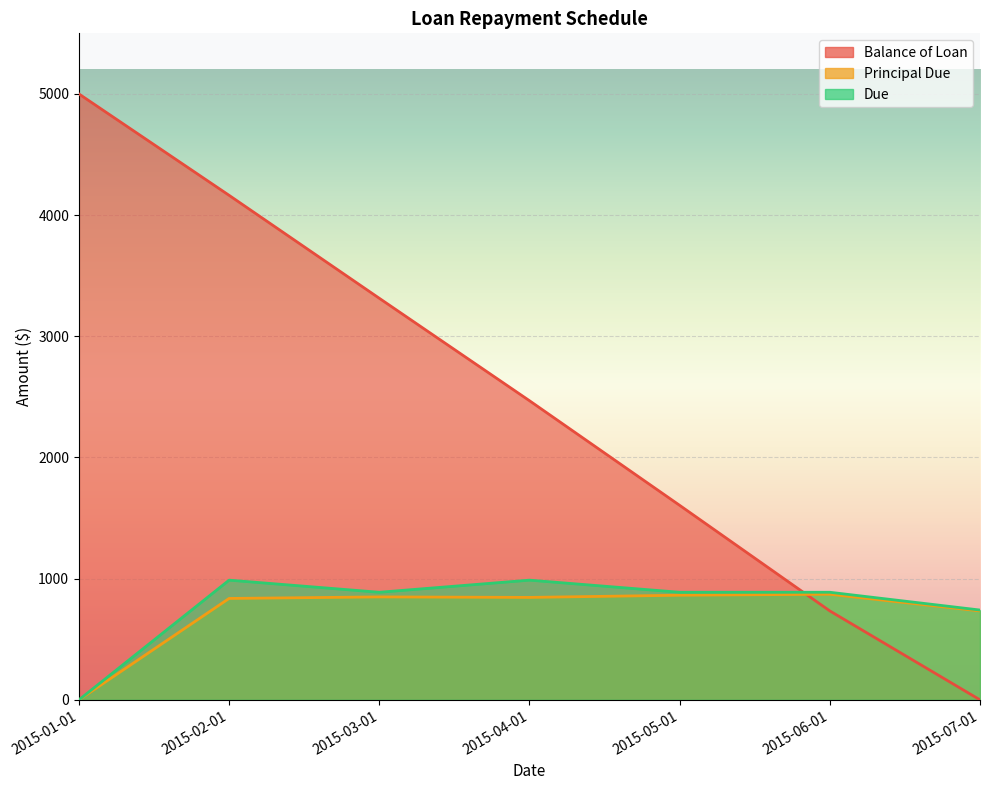

What is the difference between the Due values at 2015-04-01 and 2015-05-01?

100.0